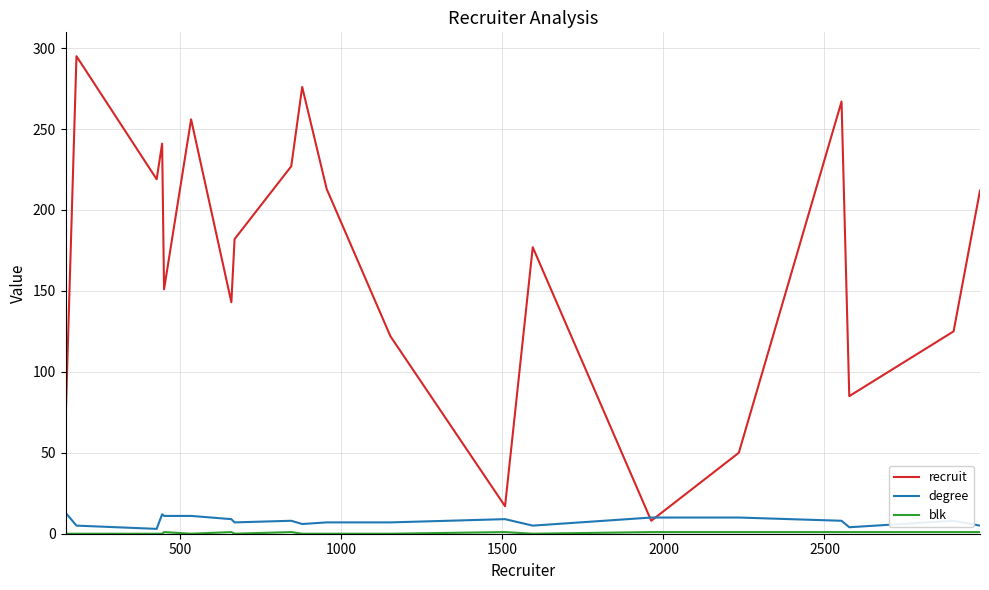

What is the greatest value displayed?

295